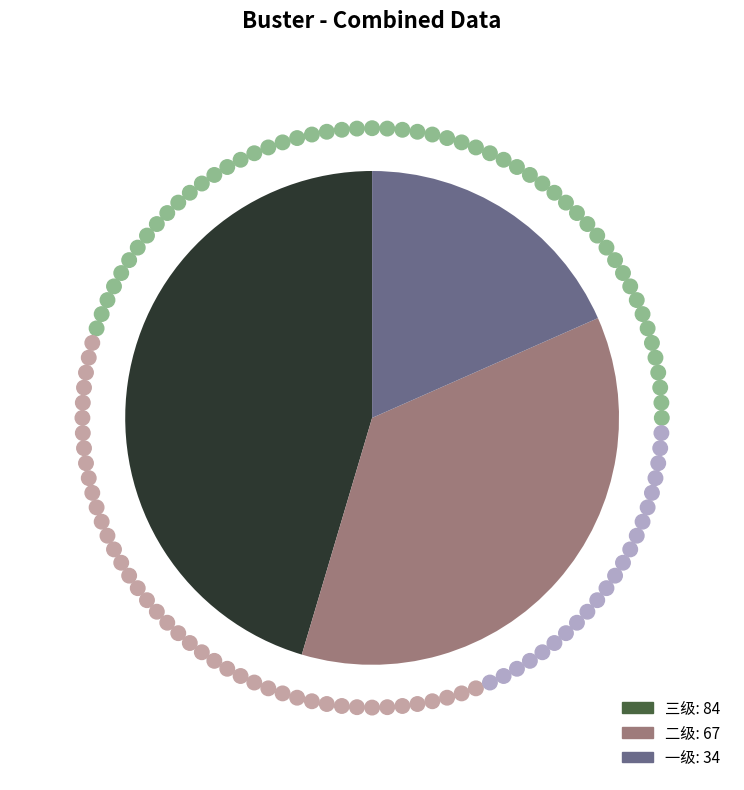

What percentage do 一级 and 二级 together represent?

54.6%